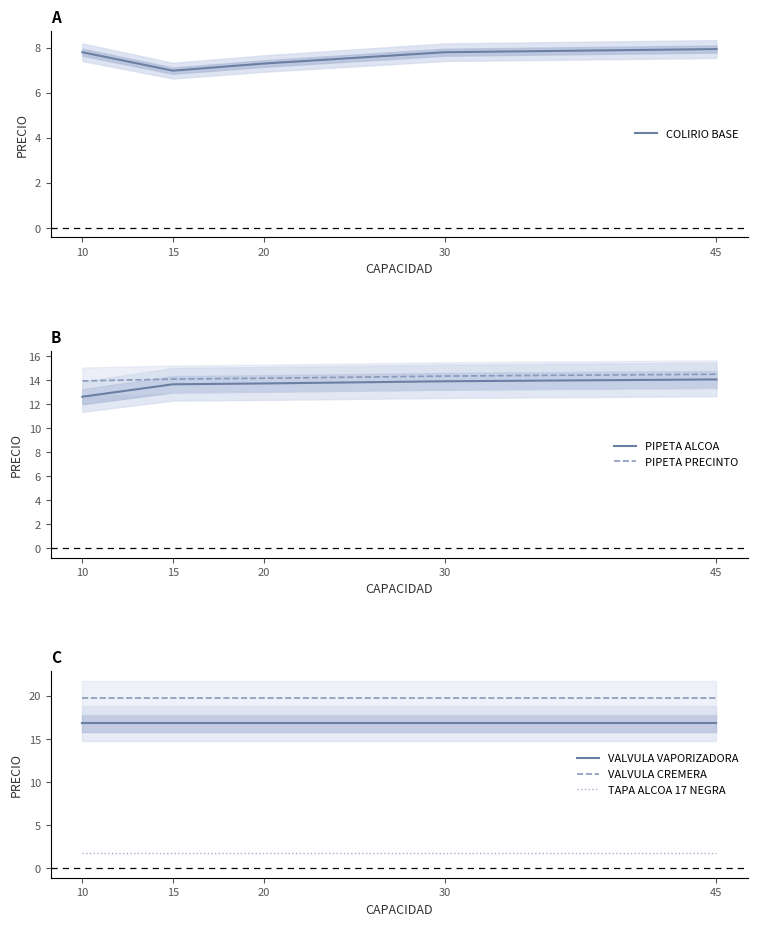

What is the average value of the PIPETA ALCOA series?

13.6